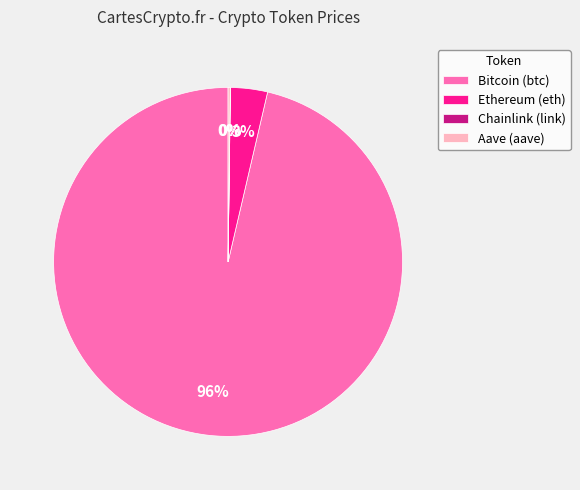

Which category has the biggest portion of the pie?

Bitcoin (btc)